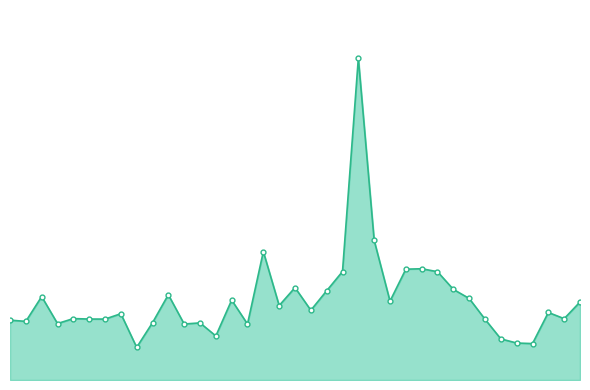

What is the value of the 31st point from the left?

334700